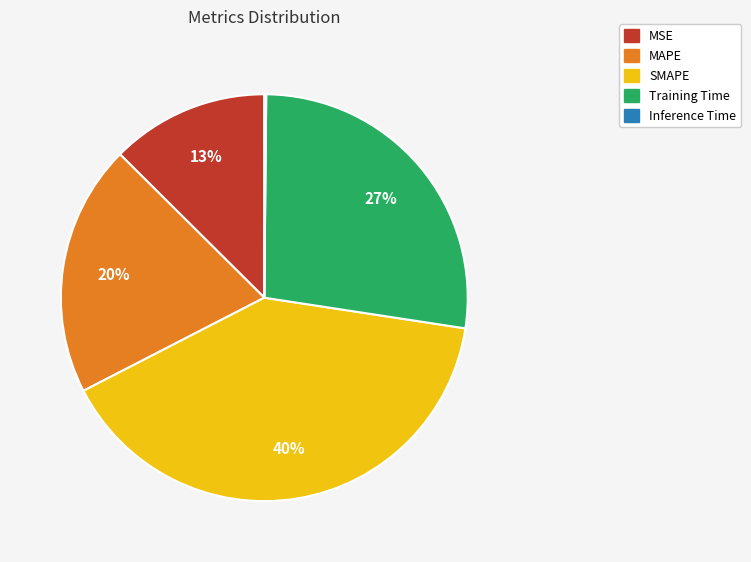

To the nearest percent, what is the difference between the largest and smallest slice percentages?

40%